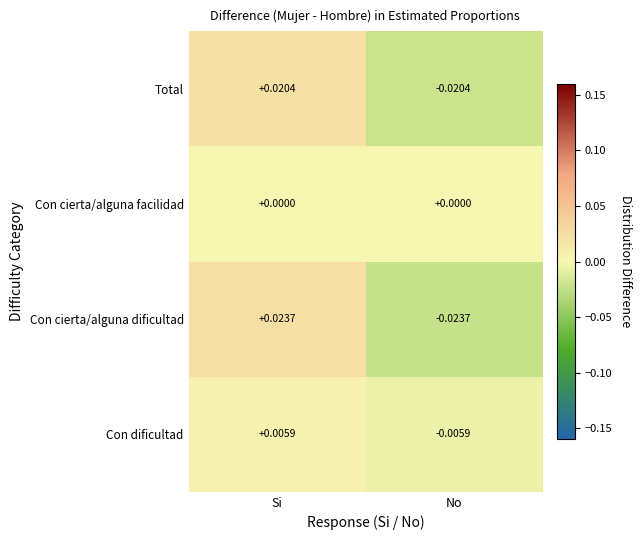

At which category is the sum across all series the highest?

Si